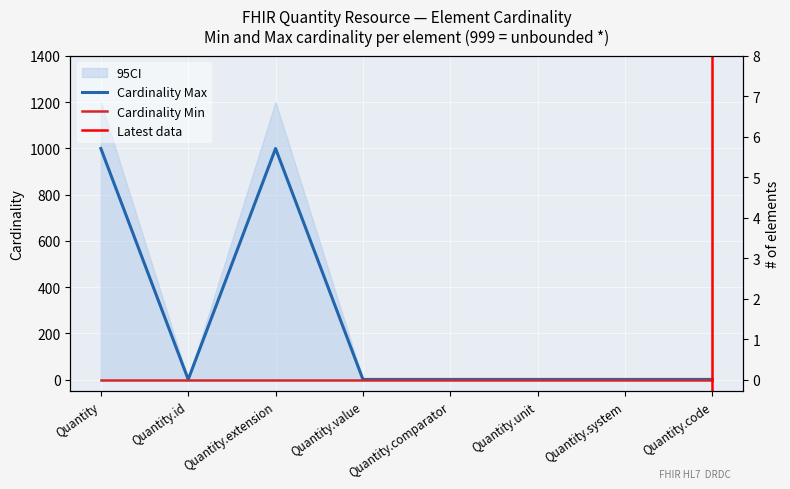

List the labels in order of value, largest first.

Quantity, Quantity.extension, Quantity.id, Quantity.value, Quantity.comparator, Quantity.unit, Quantity.system, Quantity.code